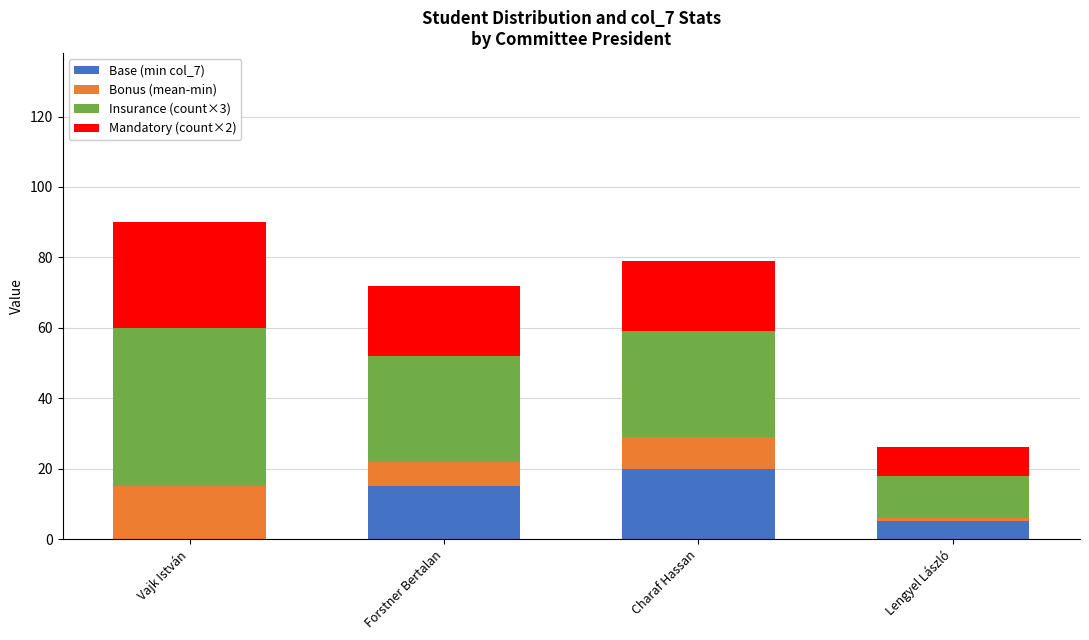

Is it true that Base (min col_7) equals 5 at Lengyel László?

True